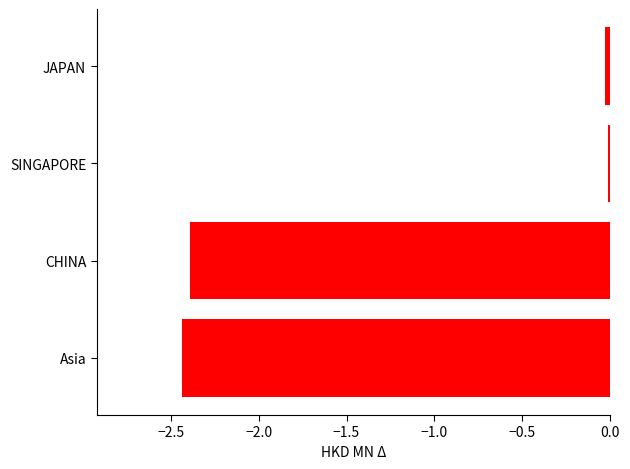

Which has a higher value, JAPAN or Asia?

JAPAN